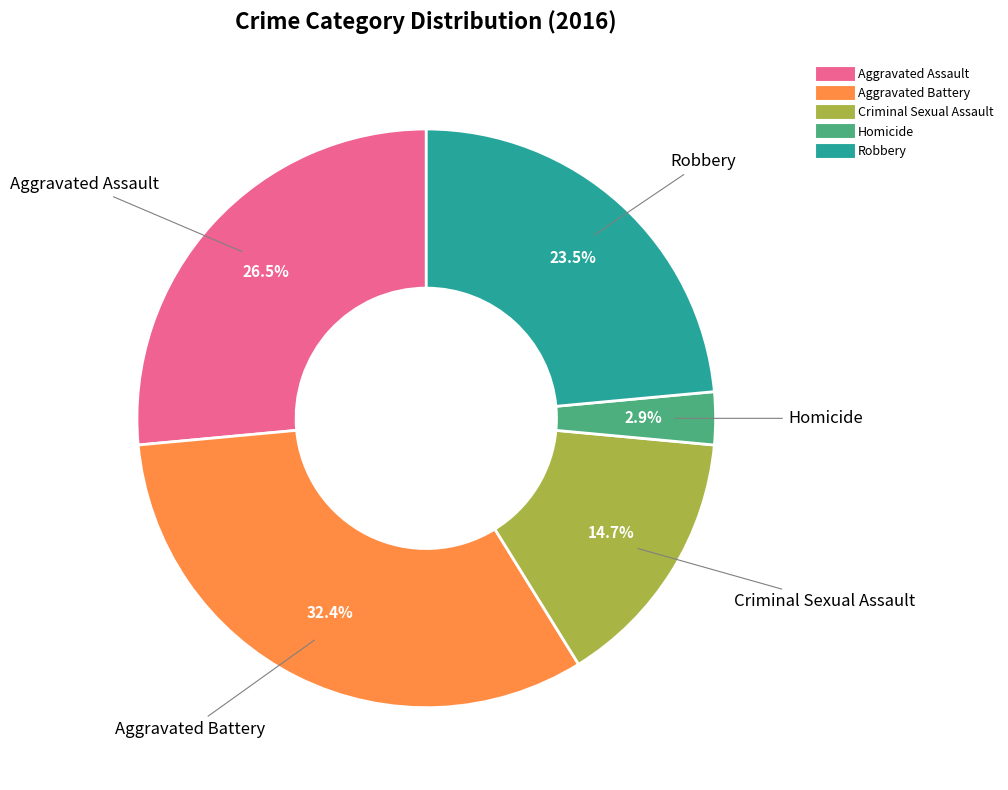

Does Homicide account for over 50% of the chart?

No